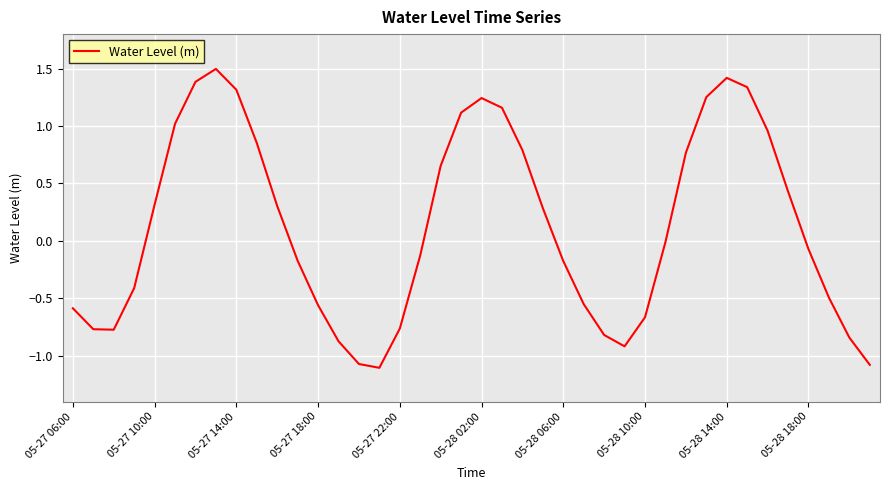

What is the difference between the maximum and minimum values?

2.6